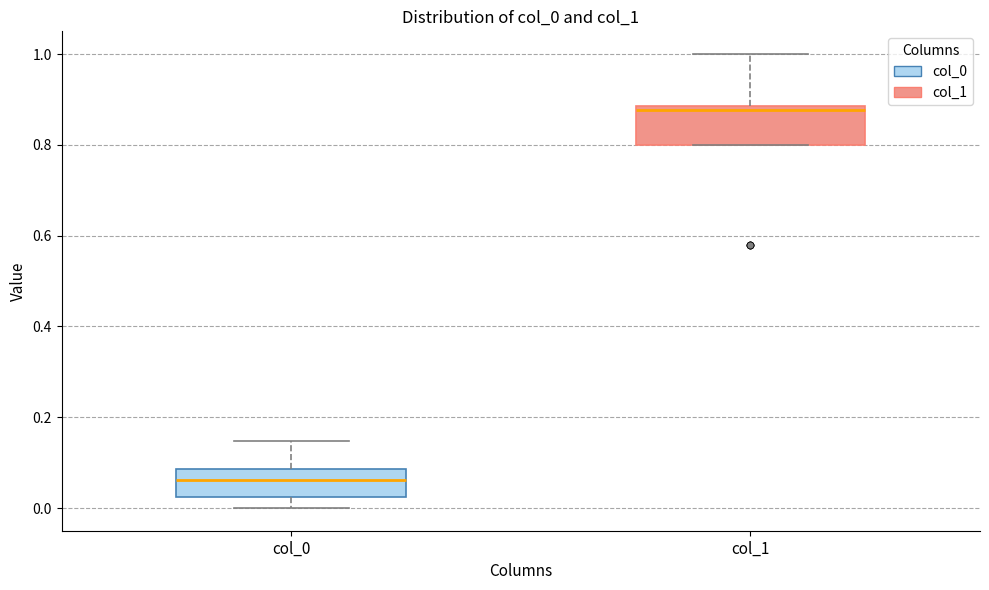

Reading left to right, transcribe this box plot: for each box, give where its median line is, the range the box spans, and where its two whiskers end, as read against the y-axis. The values are not printed on the chart, so give them approximately, as read against the axis.

col_0: median 0.06, box 0.02 to 0.08, whiskers 0.00 to 0.14
col_1: median 0.88 (just below the box's upper edge), box 0.80 to 0.88, whiskers 0.80 to 1.00